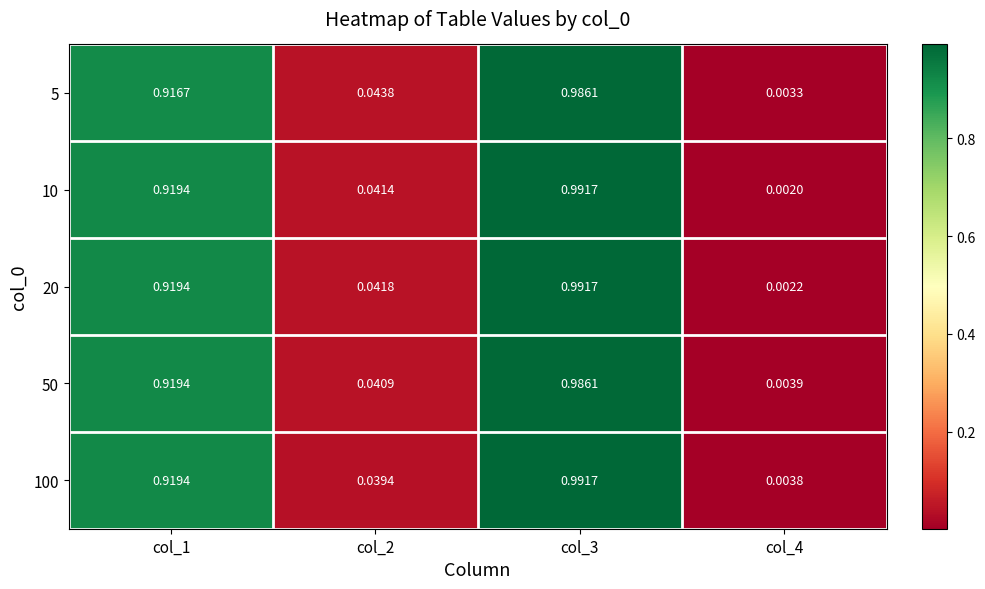

How many categories are shown in the chart?

4